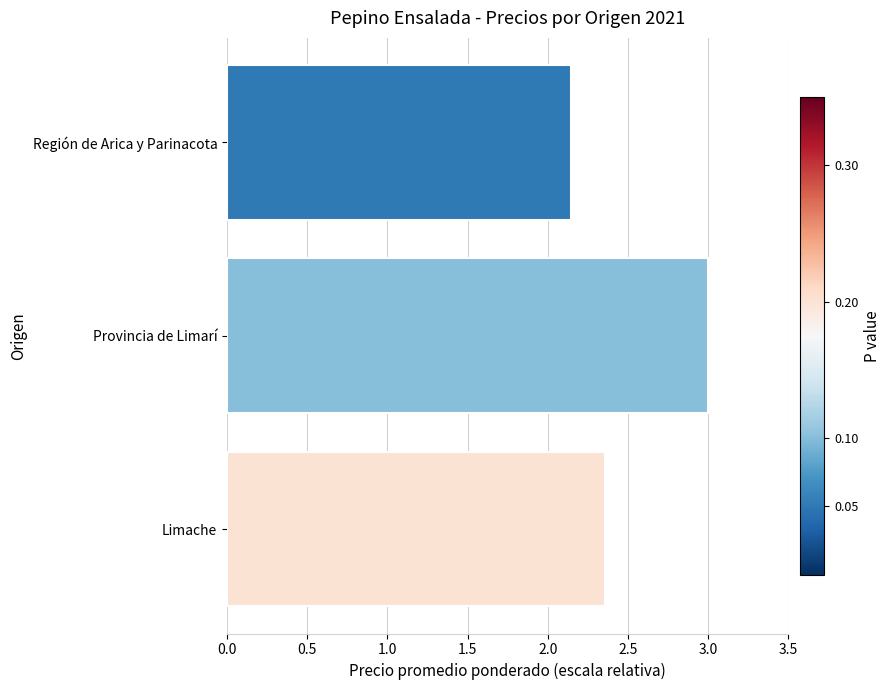

Where is the data nearest to the value 2?

Región de Arica y Parinacota